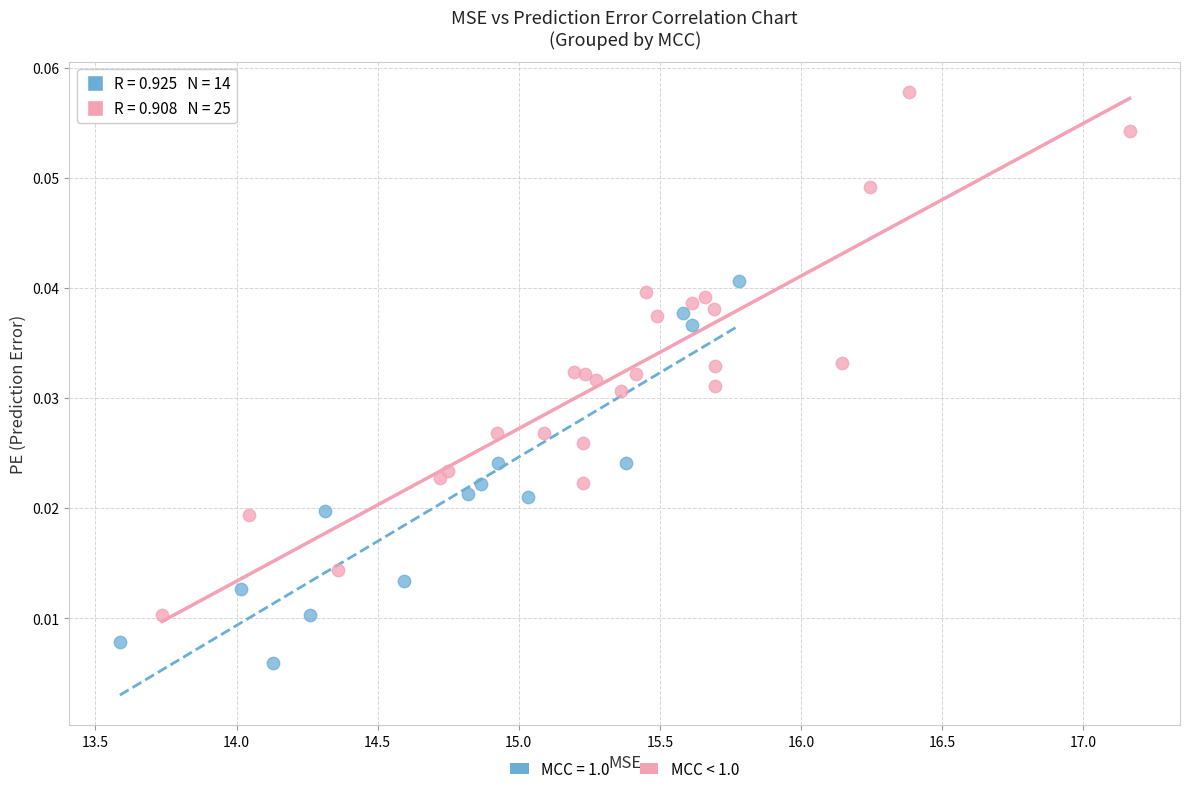

Which series has the largest Y range (max minus min)?

MCC < 1.0